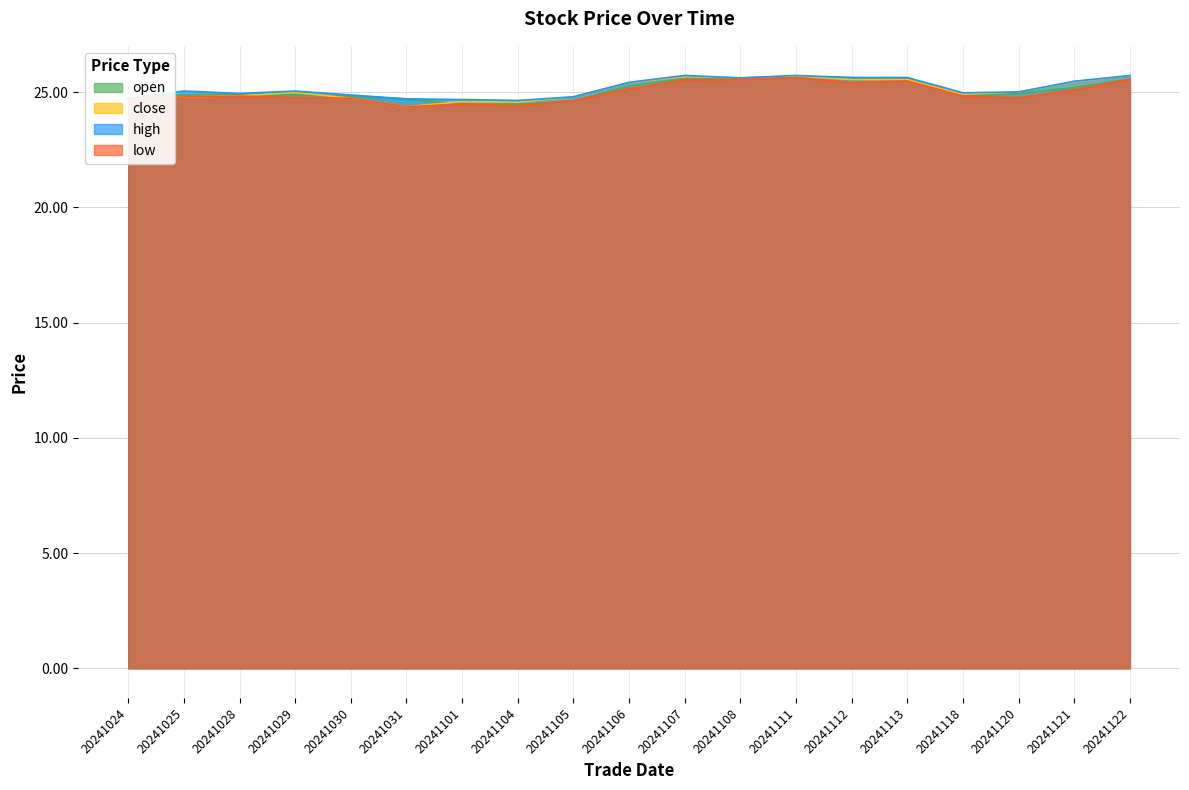

What value does the low series have at 20241122?

25.6